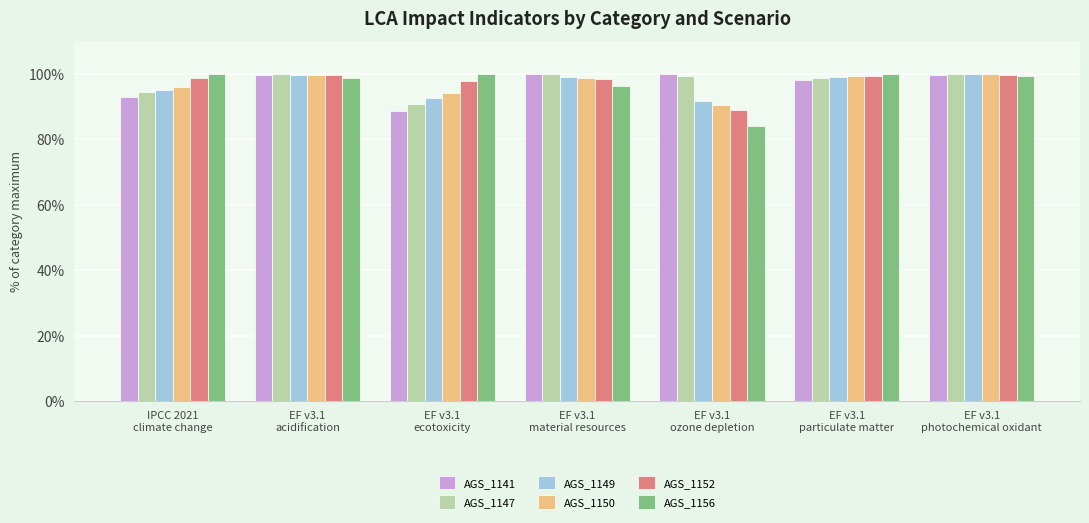

What is the average value of the AGS_1150 series?

96.9